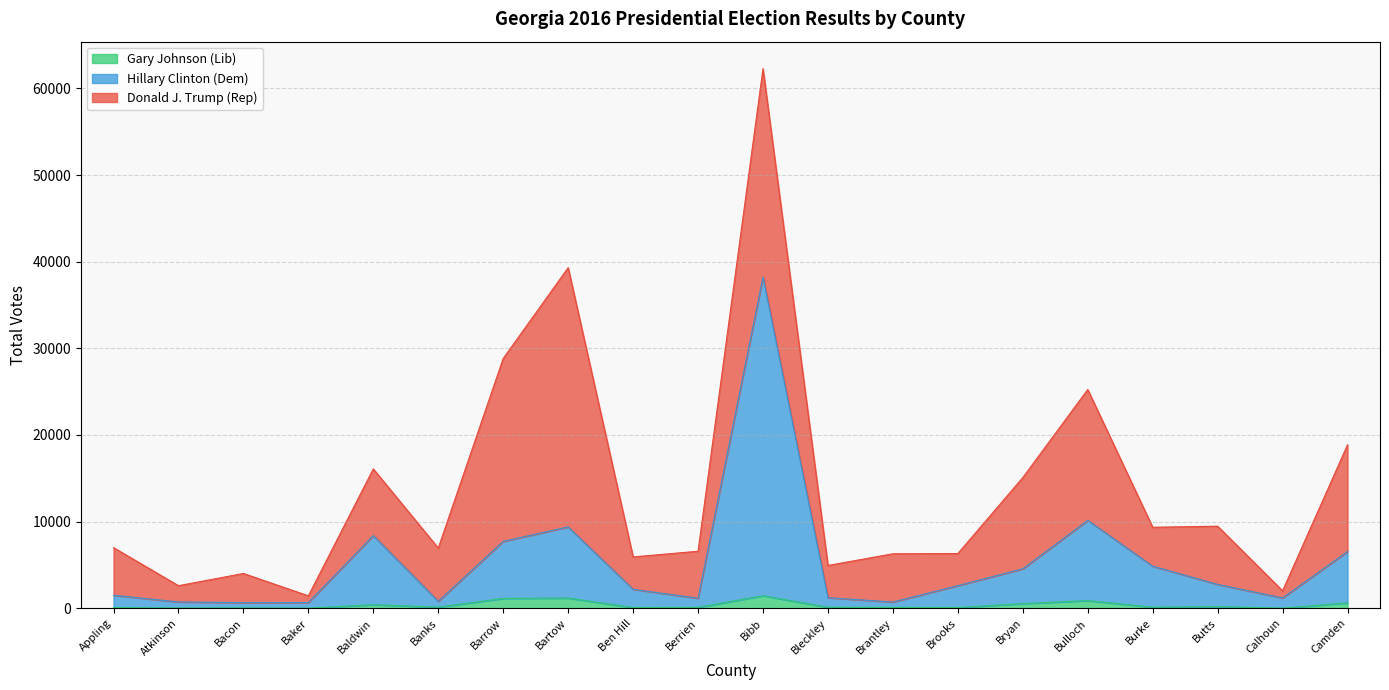

True or false: Johnson Total Votes and Clinton Total Votes cross at least once.

False